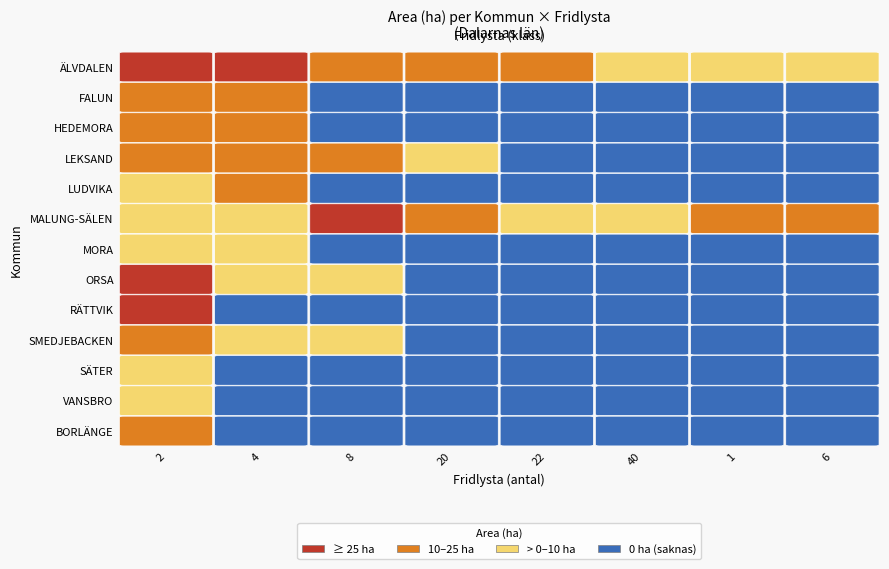

Rank the categories by HEDEMORA value from highest to lowest.

0, 1, 2, 3, 4, 5, 6, 7